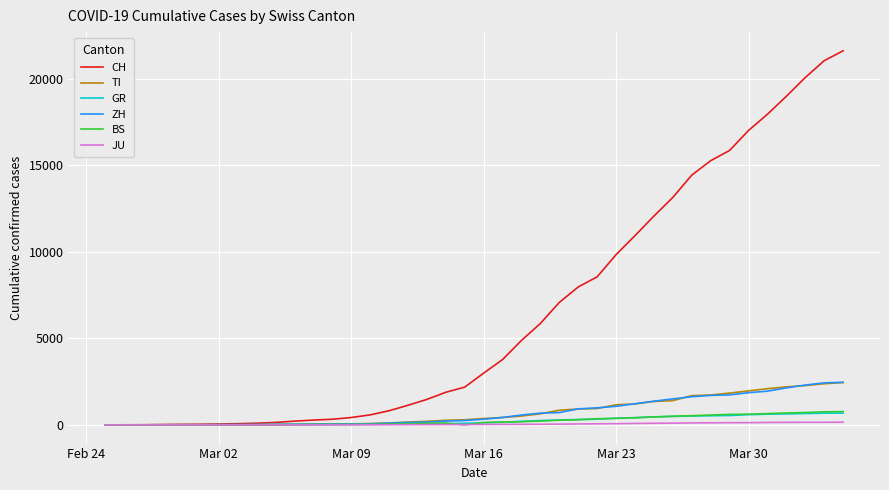

Which series has the widest spread of values?

CH